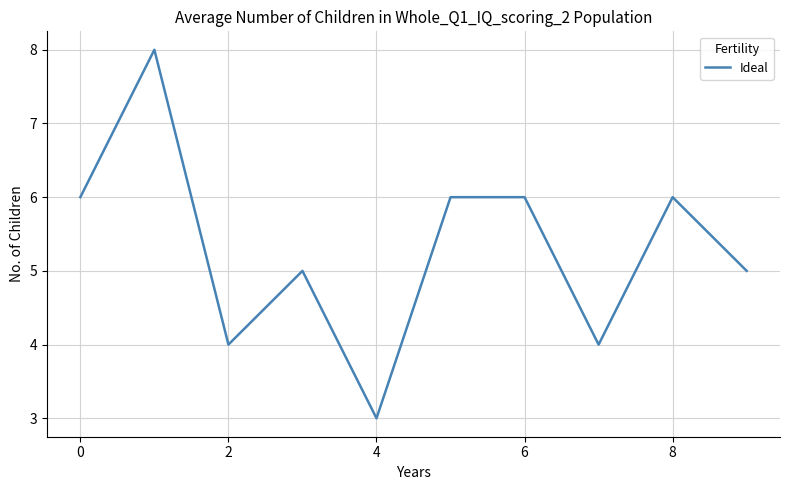

What is the maximum value shown in the chart?

8